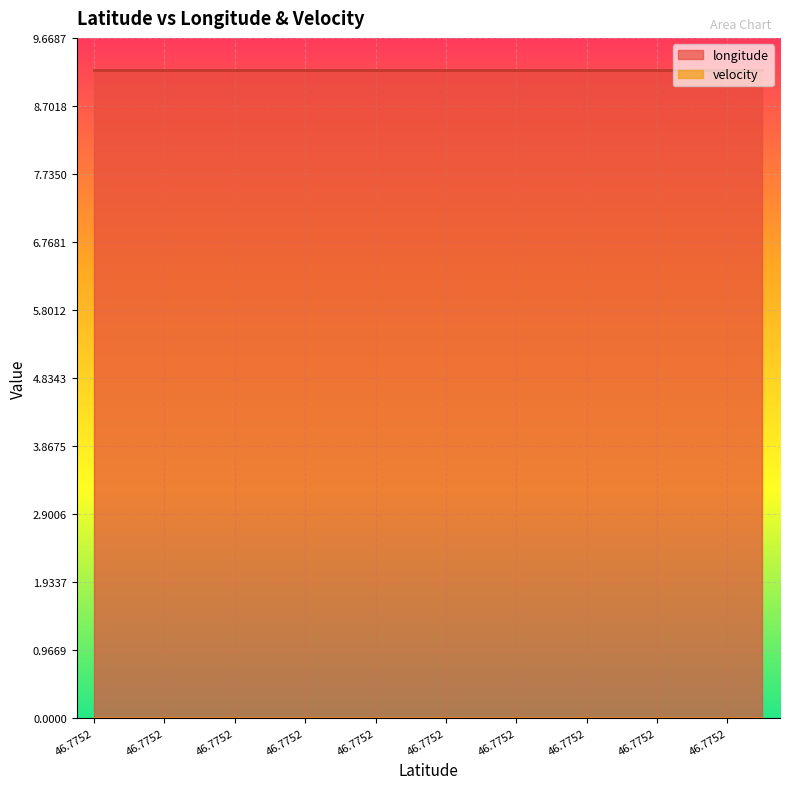

True or false: longitude line and velocity line cross at least once.

False